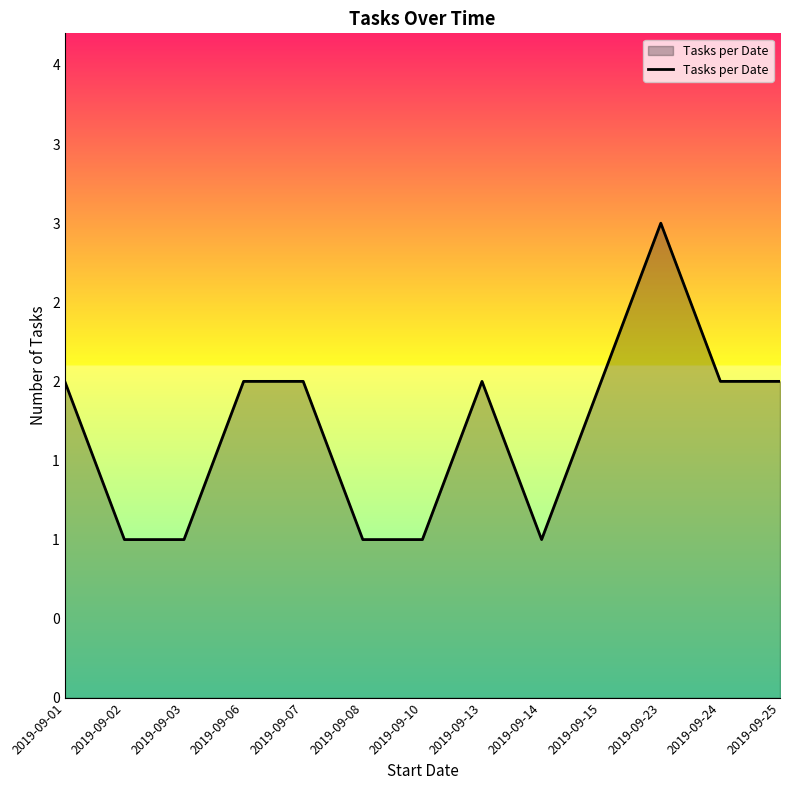

How many interior local valleys (lower than both neighbors) does the data have?

1